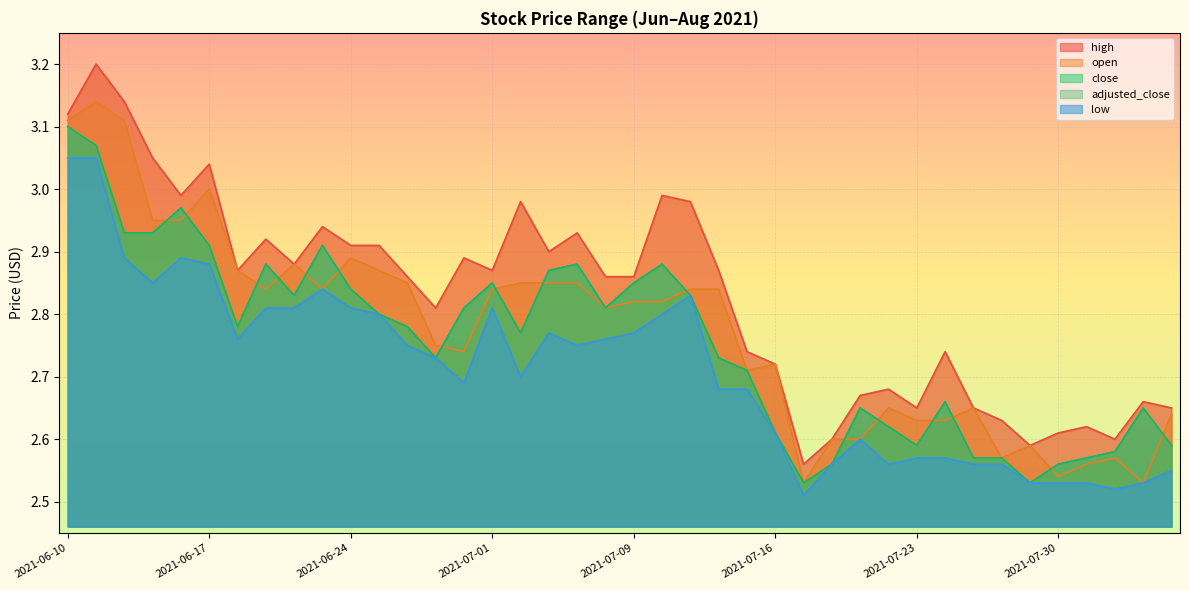

At which category does the chart reach its minimum across all series?

2021-07-19